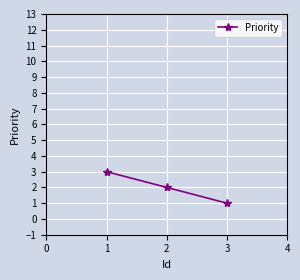

Approximately how many times larger is the value at 2 compared to 3?

2.0